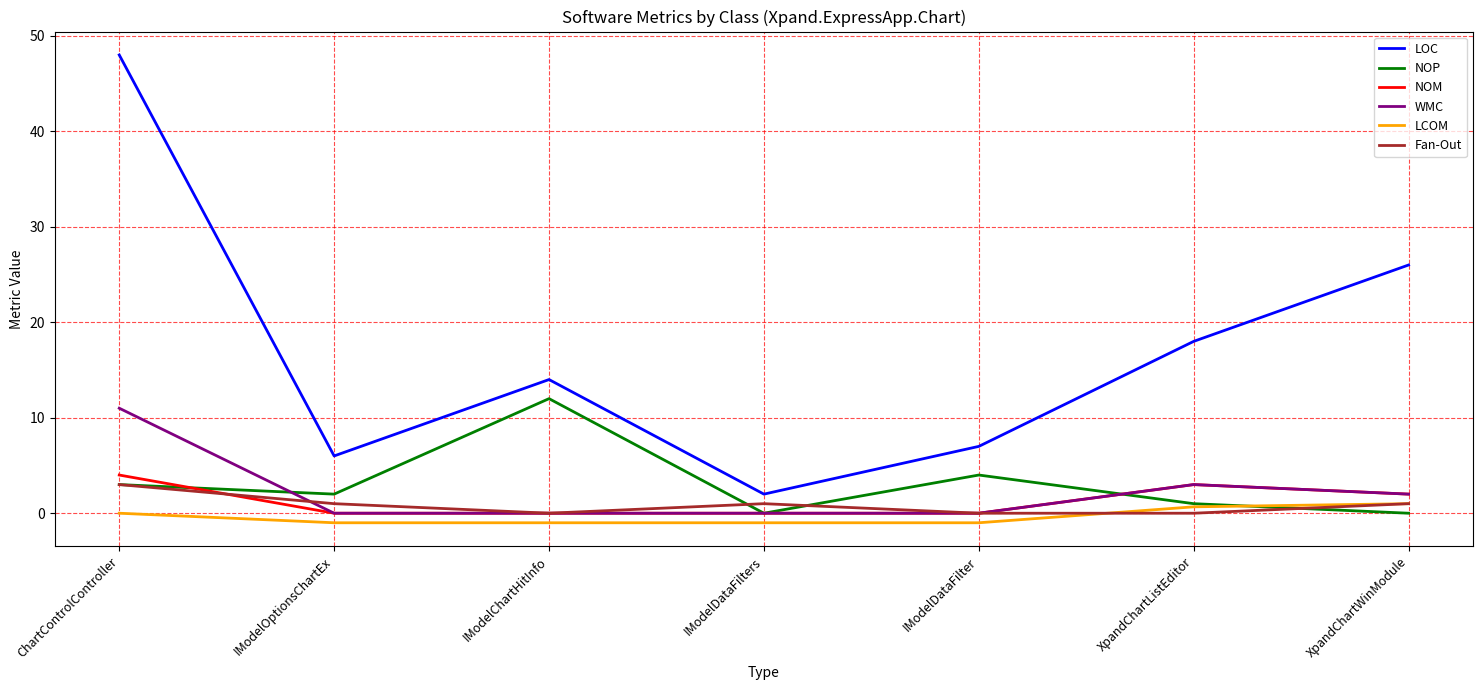

What is the highest value of the NOM series?

4.0